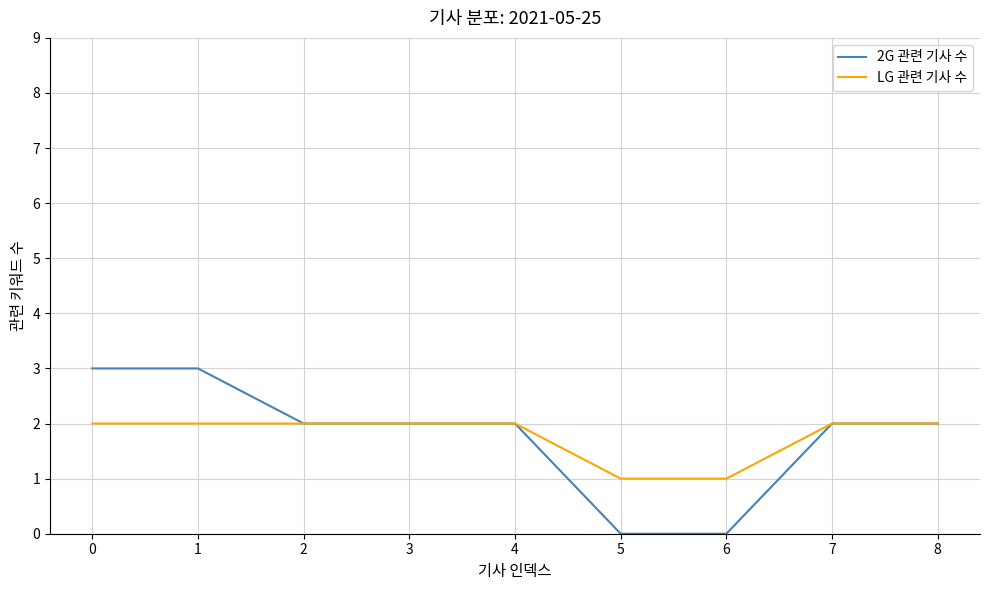

What is the total value across all series at 4?

4